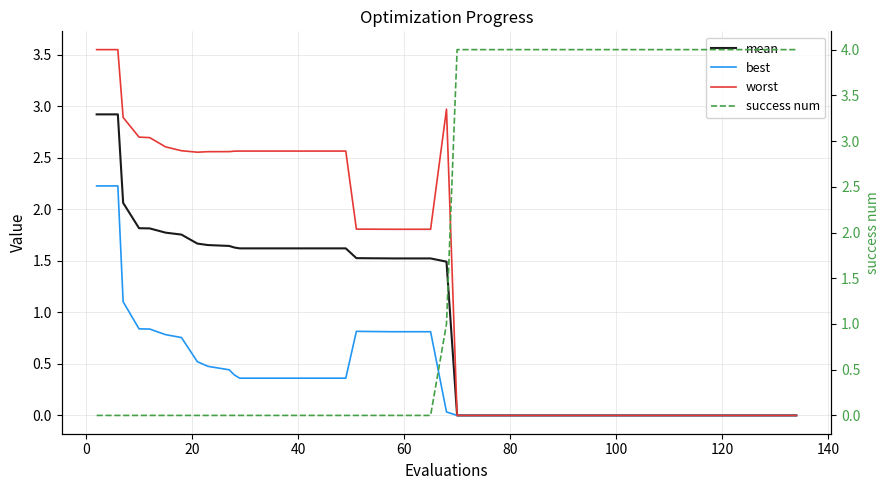

What is the label of the 21st point from the left?

20